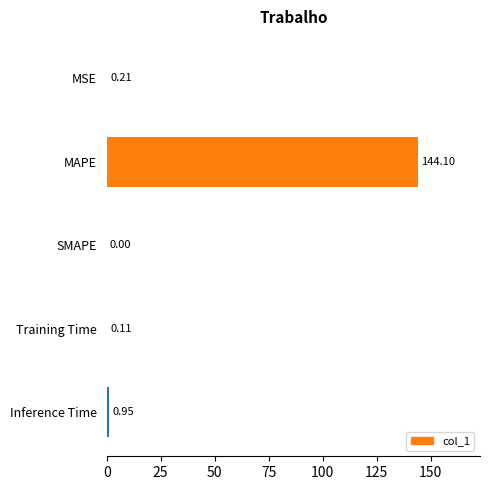

How many values exceed 0?

4